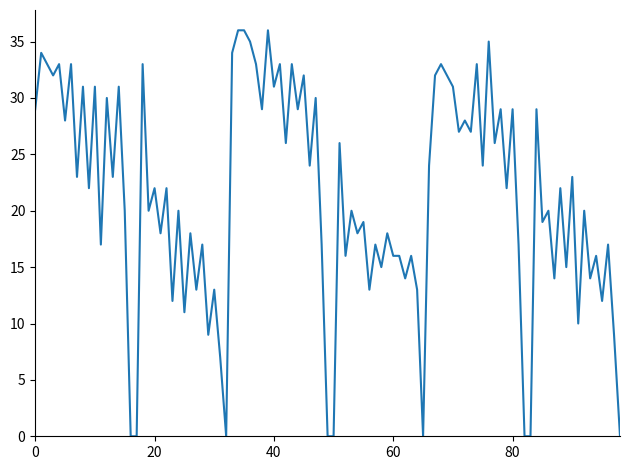

What is the difference between the maximum and minimum values?

36